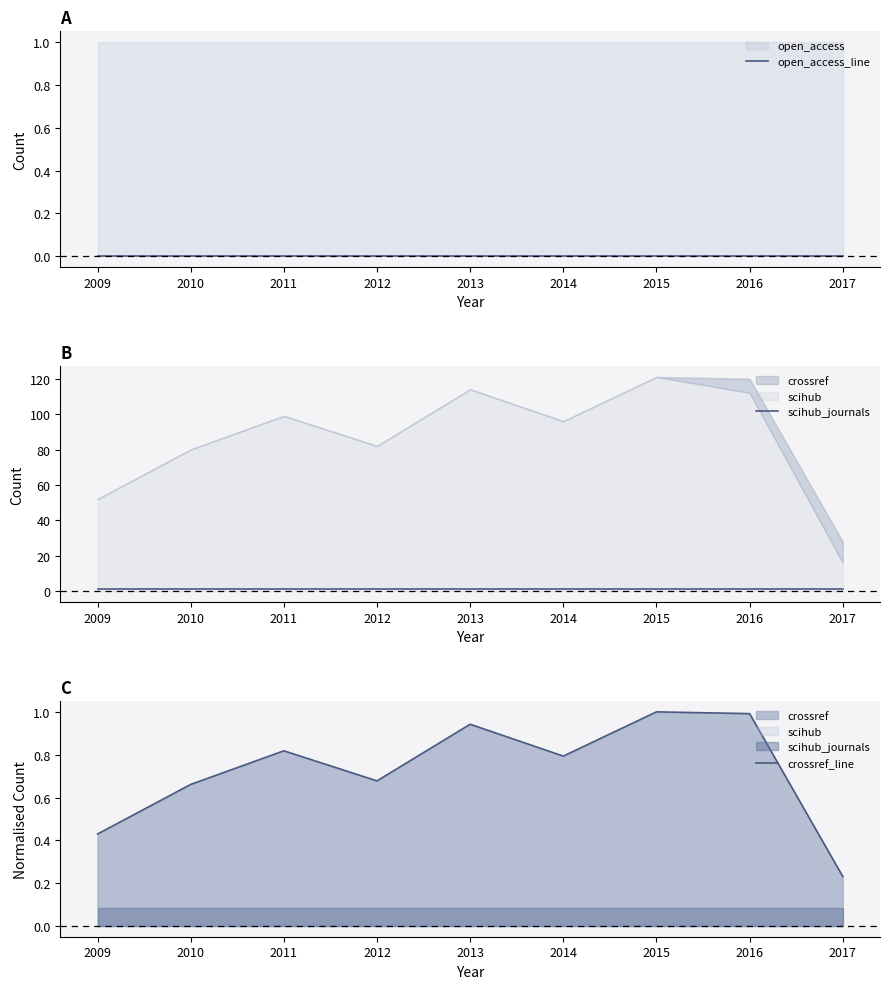

List the series in order of their overall mean, lowest first.

open_access_line, crossref_line, scihub_journals